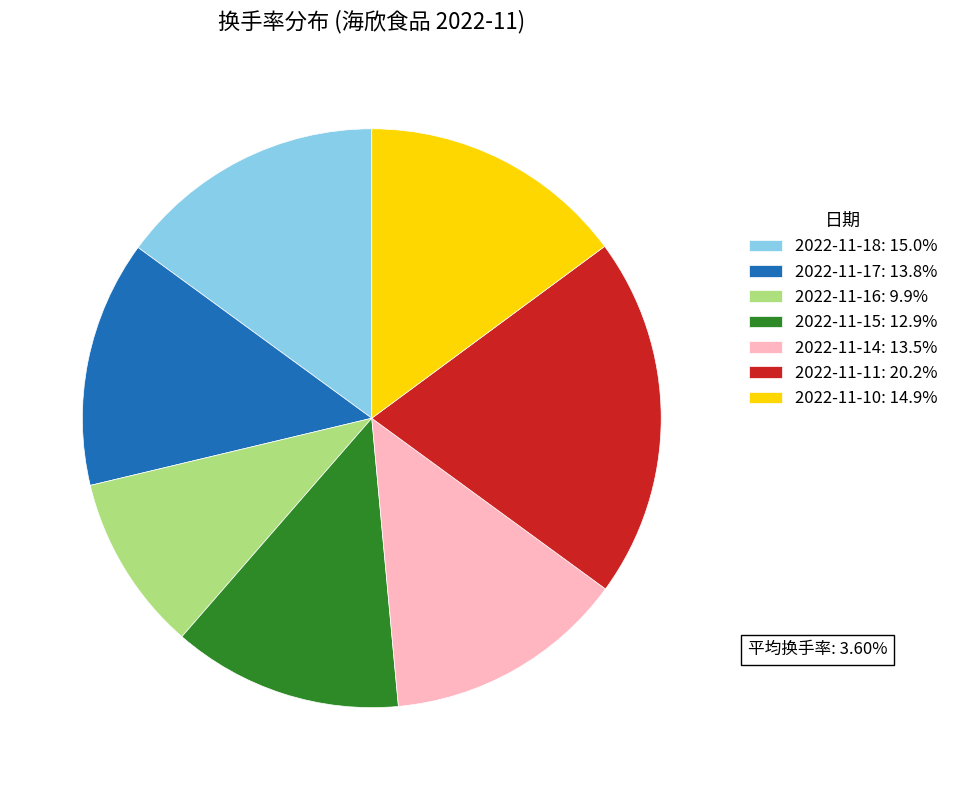

Does any single category account for the majority?

No